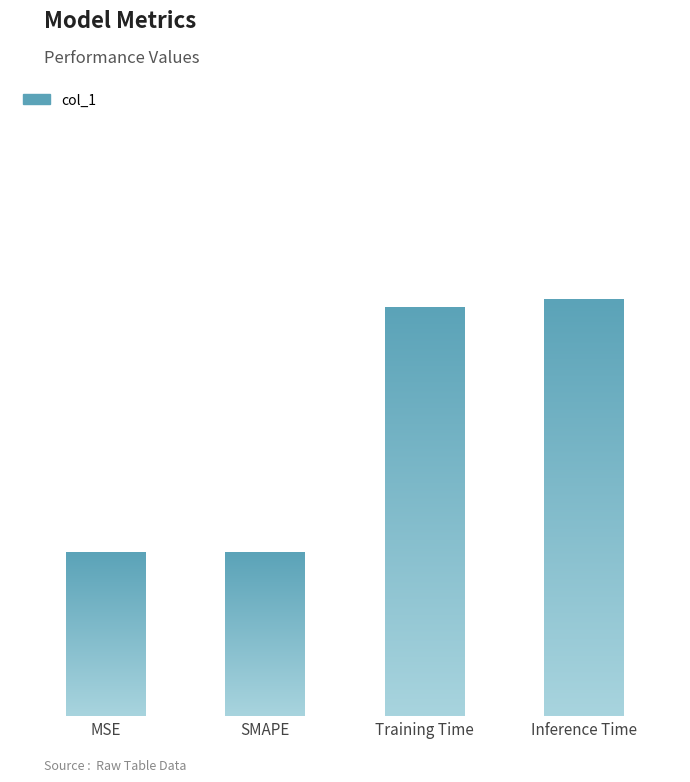

Is it true that the value at SMAPE is -0.0?

False